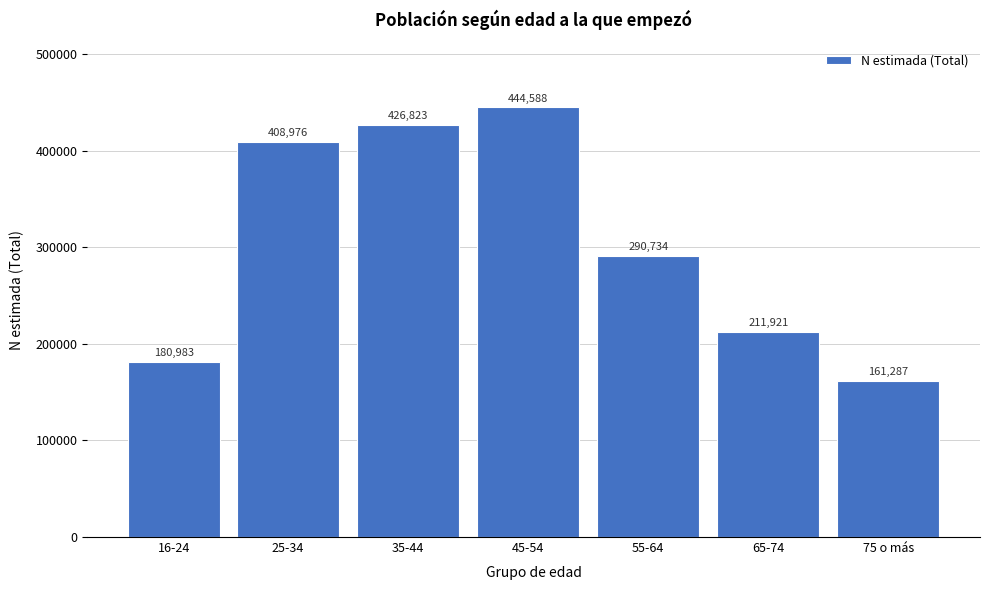

Reading right to left, what are all the values shown in this chart?

161287	211921	290734	444588	426823	408976	180983